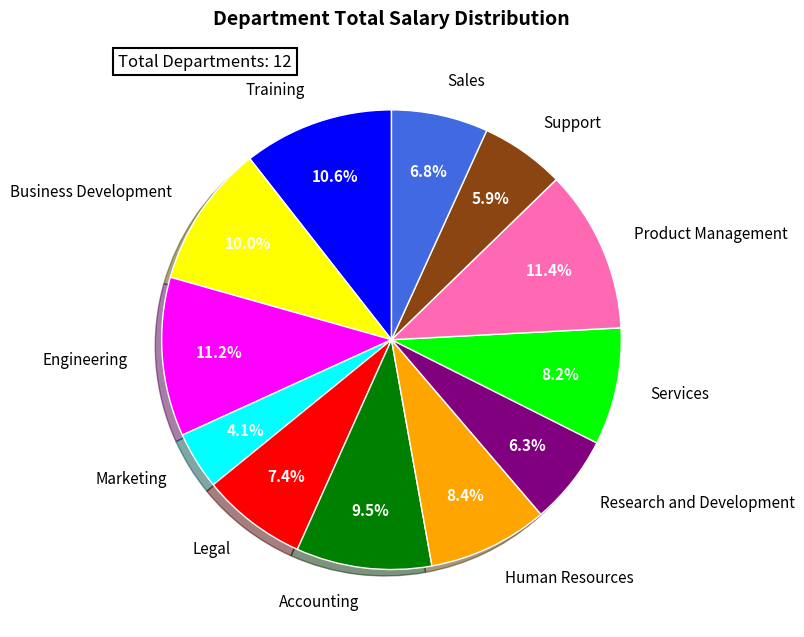

Approximately how many times larger is the value at Sales compared to Marketing?

1.7